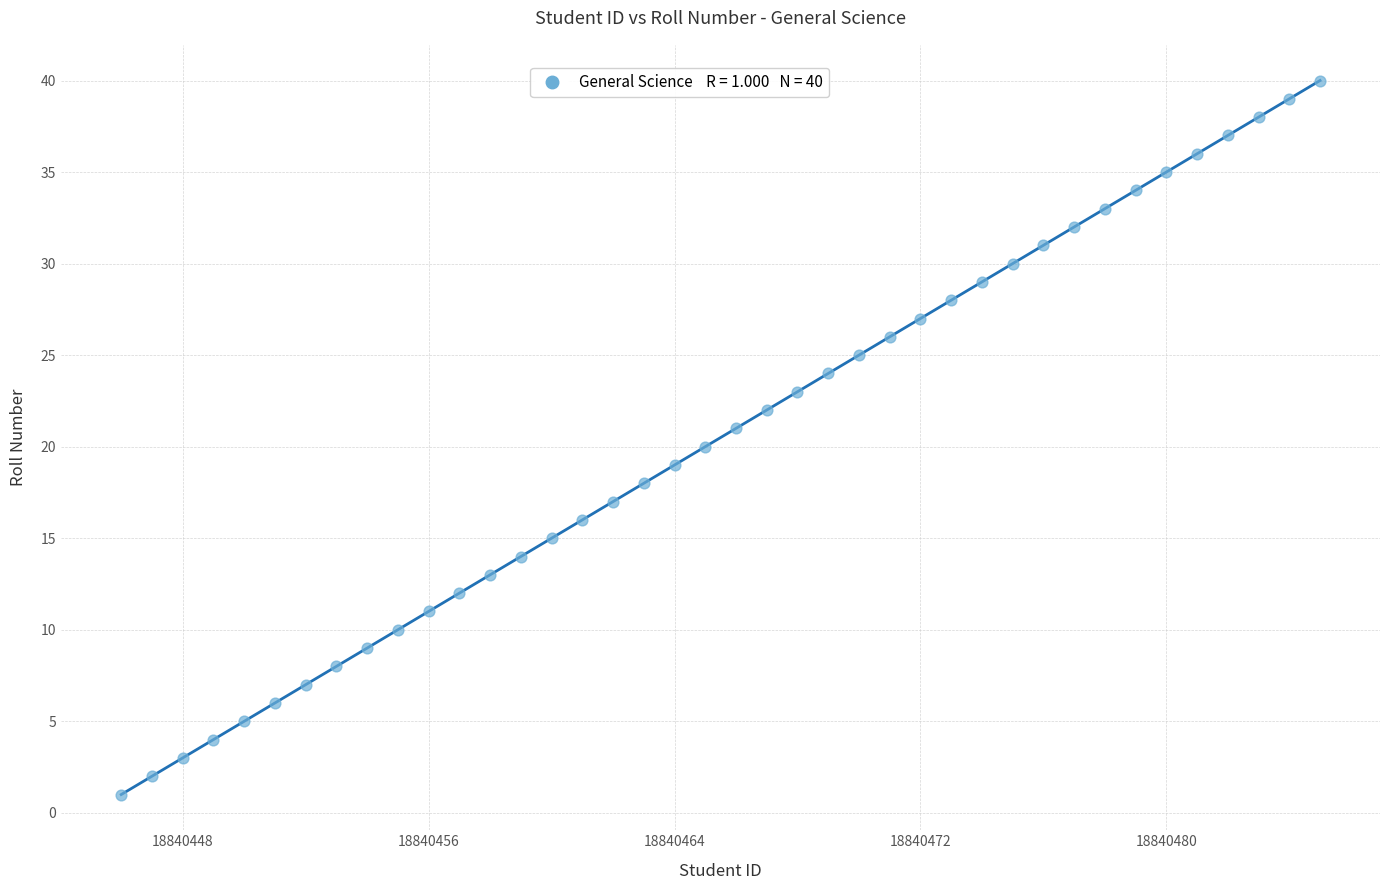

What is the range of X values (max minus min)?

39